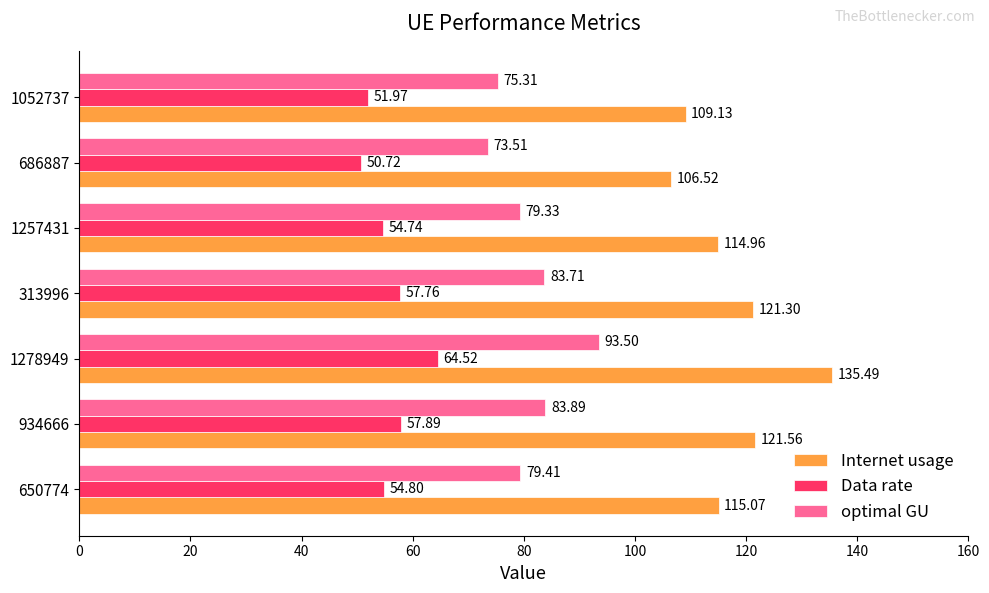

What is the maximum value shown in the chart?

135.5